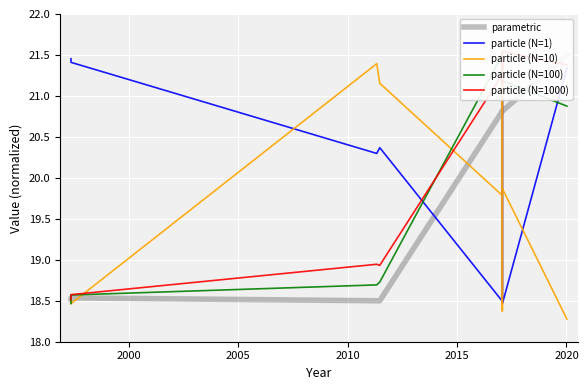

At how many categories does at least one series exceed 19?

10